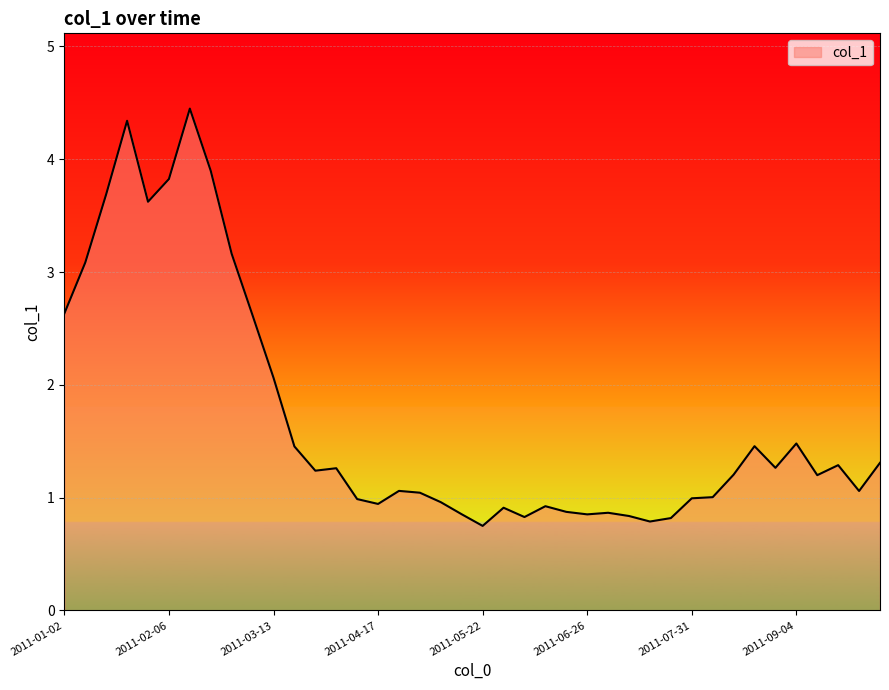

What is the maximum value shown in the chart?

4.4